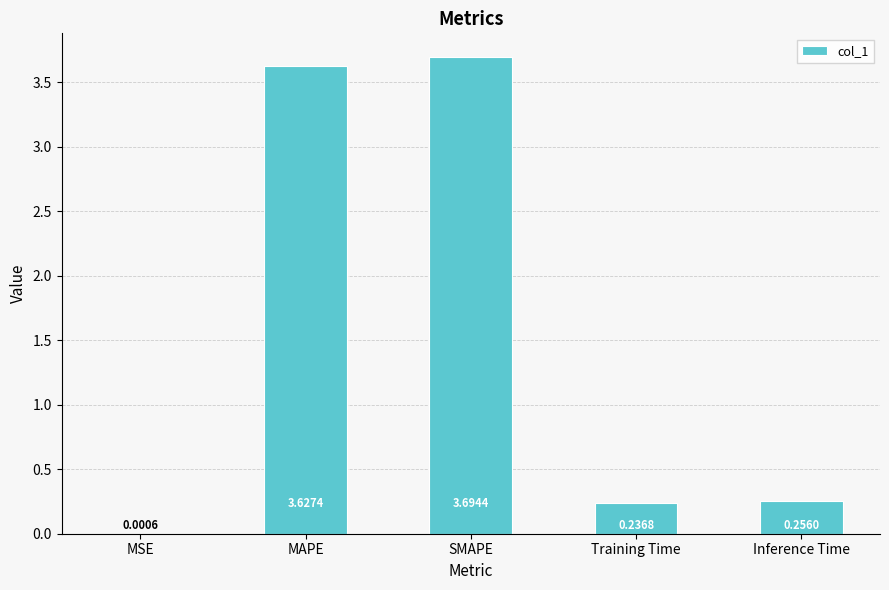

Which has a higher value, SMAPE or MSE?

SMAPE